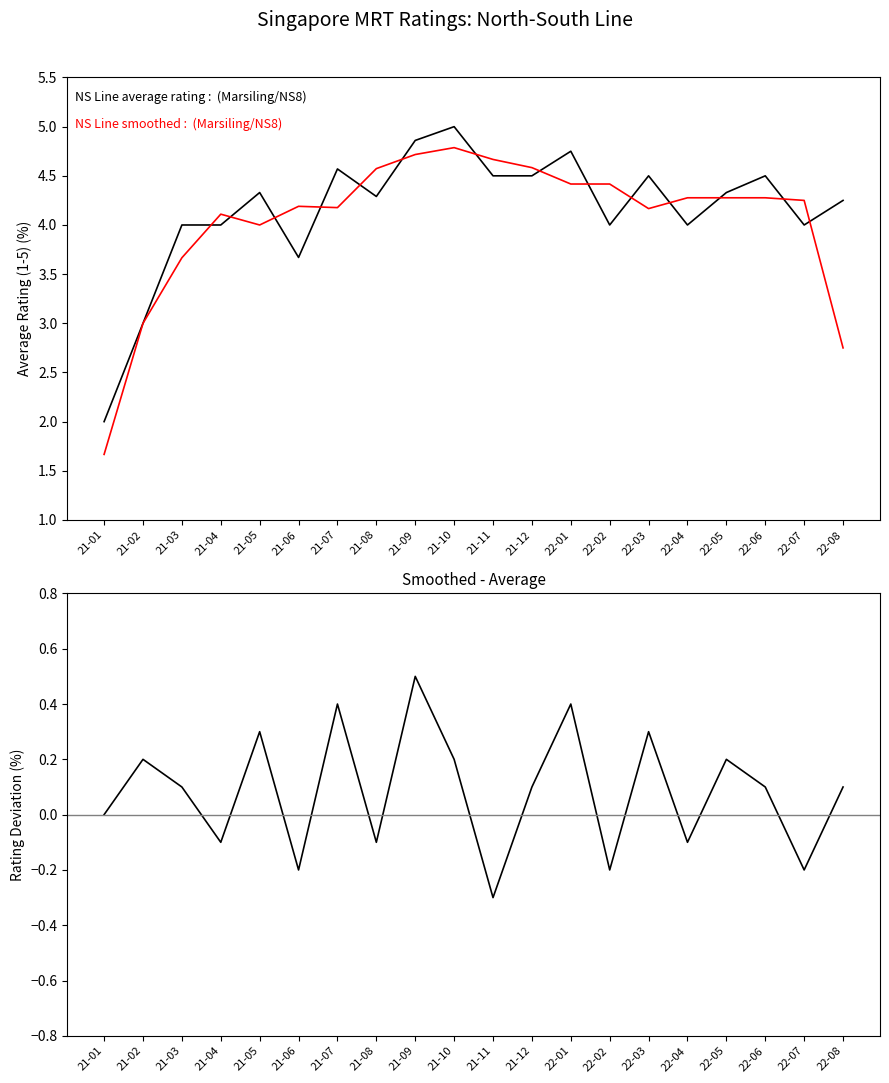

Rank the series by their maximum value, from lowest to highest.

Rating deviation, NS Line smoothed rating, NS Line average rating